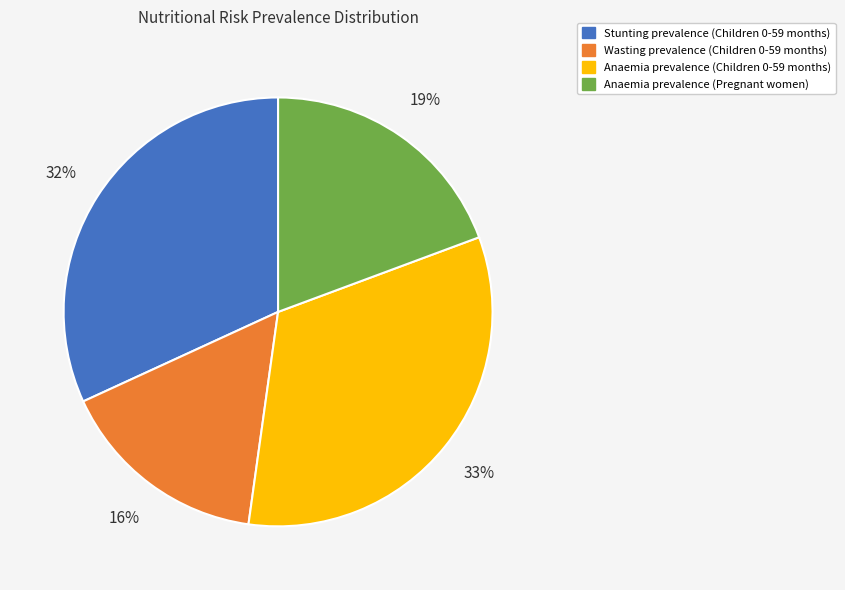

To the nearest percent, what portion does Wasting prevalence (Children 0-59 months) represent?

16%